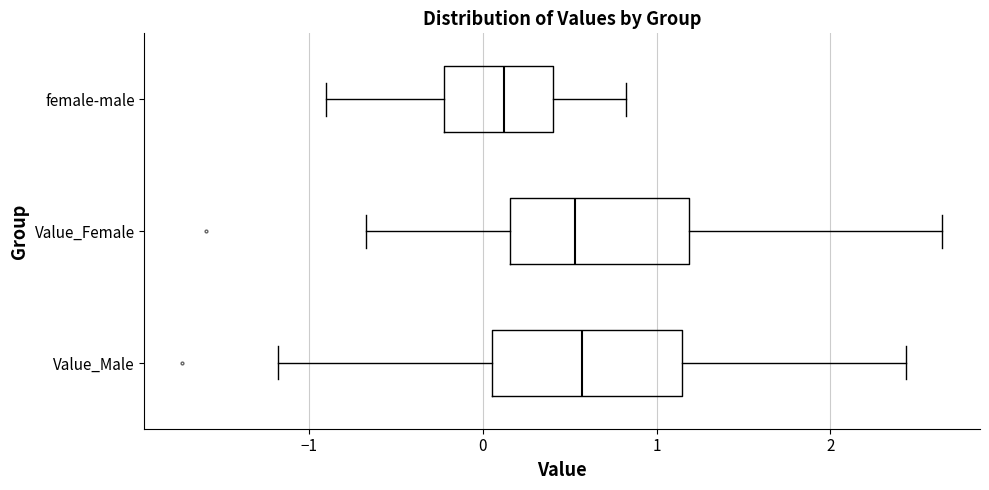

Reading bottom to top, read every box against the x-axis: the position of its median line, the range the box covers, and the ends of its whiskers. The values are not printed on the chart, so give them approximately, as read against the axis.

Value_Male: median 0.6, box 0.1 to 1.1, whiskers -1.2 to 2.4
Value_Female: median 0.5, box 0.2 to 1.2, whiskers -0.7 to 2.6
female-male: median 0.1, box -0.2 to 0.4, whiskers -0.9 to 0.8